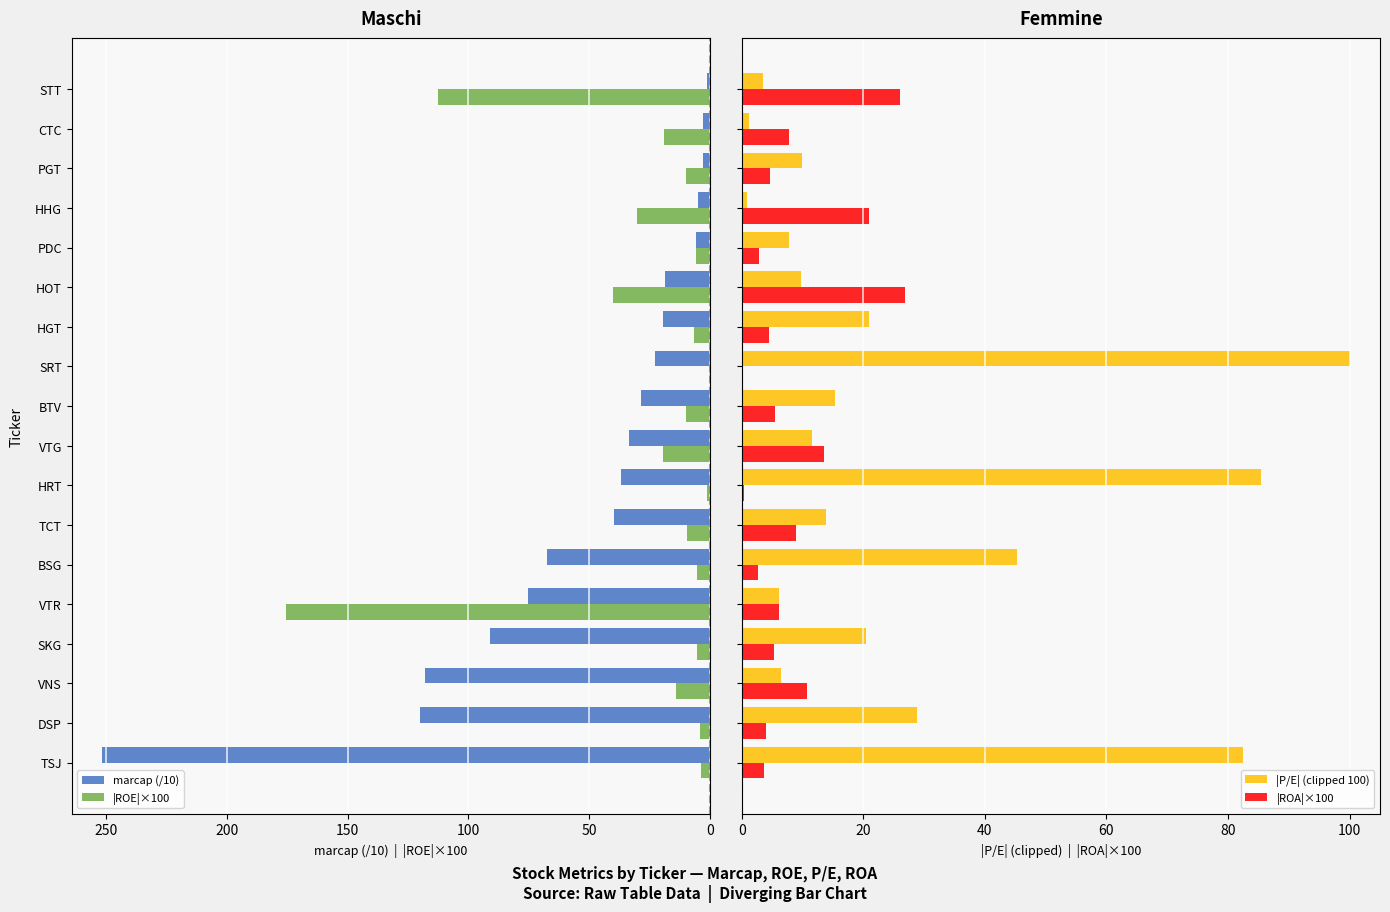

Is it true that marcap (/10) equals 119.6 at TSJ?

False